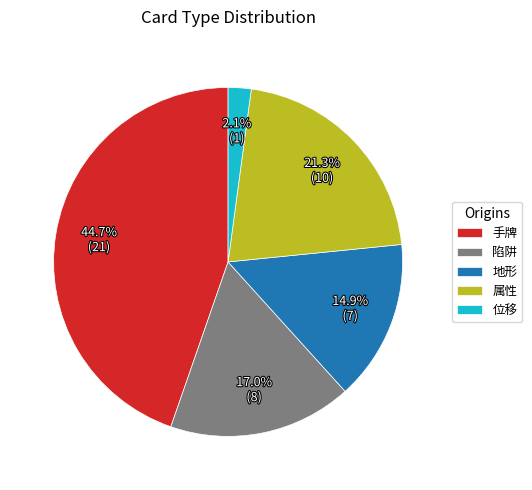

What is the smallest slice in the pie chart?

位移